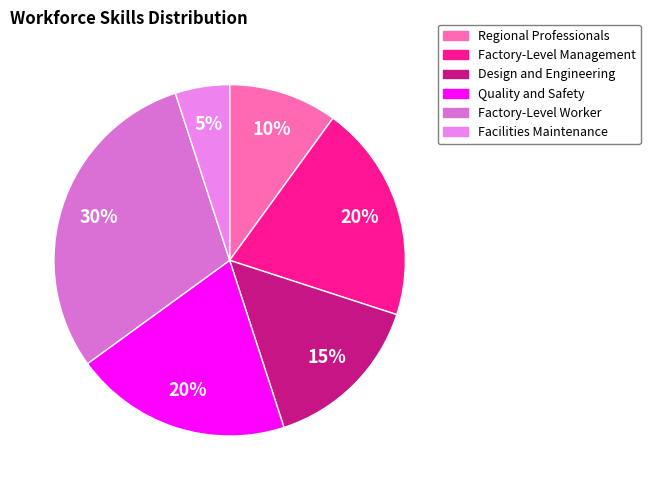

What is the smallest slice in the pie chart?

Facilities Maintenance